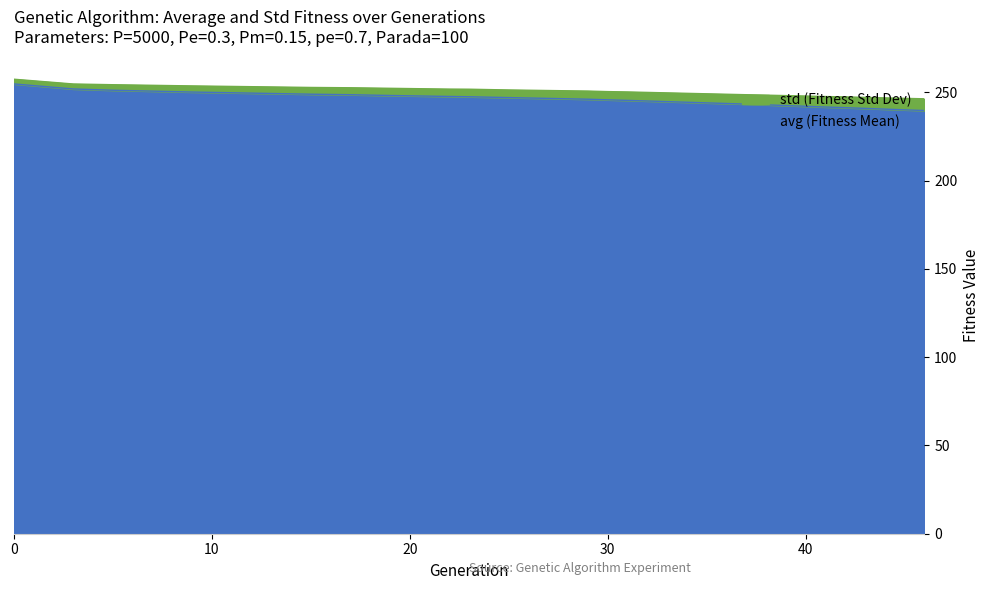

How many lines are shown in the chart?

2